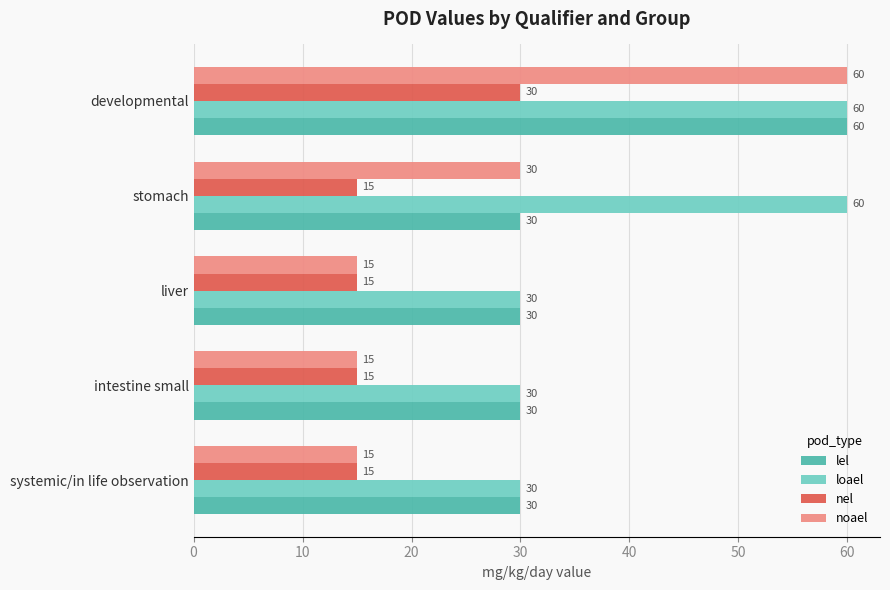

What is the smallest value displayed?

15